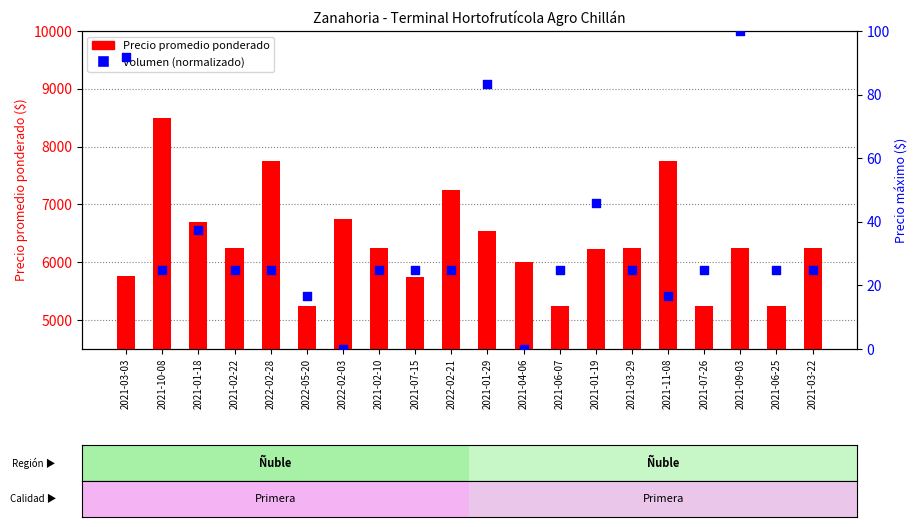

Which series reaches the minimum Y coordinate?

Volumen (normalizado)